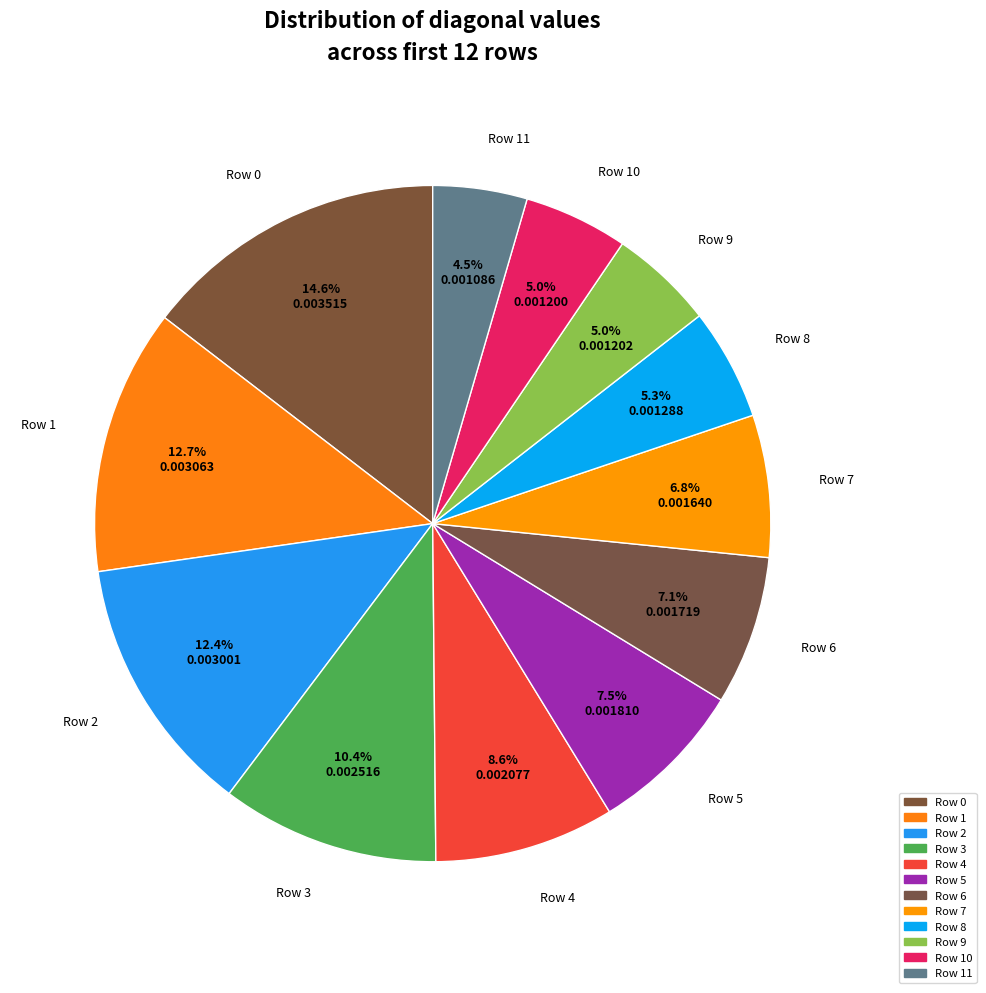

Is there any slice that represents more than half of the pie?

No